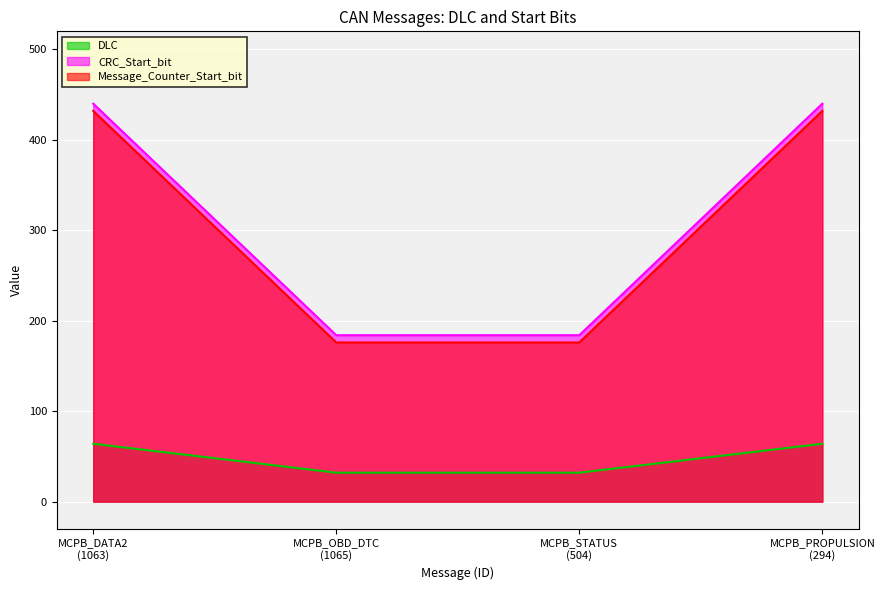

Is the value of Message_Counter_Start_bit at MCPB_PROPULSION
(294) greater than the value of CRC_Start_bit at MCPB_OBD_DTC
(1065)?

Yes